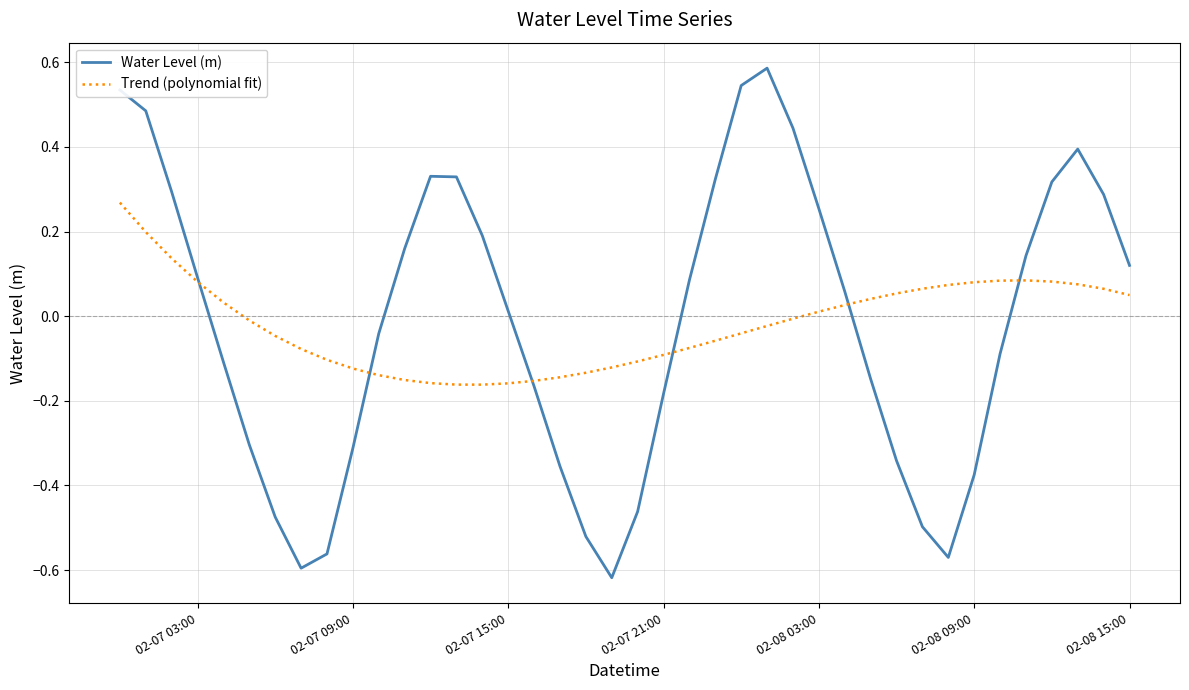

Which series has the widest spread of values?

Water Level (m)